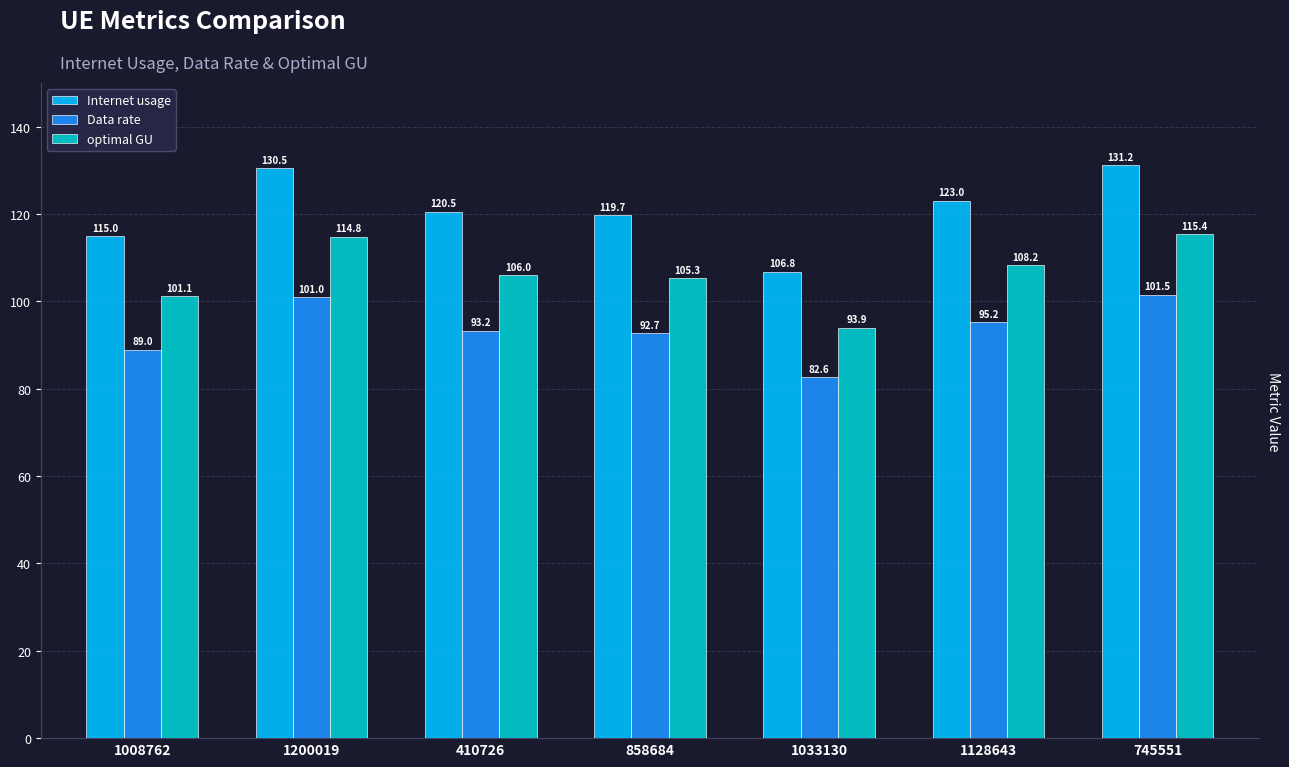

What value does the optimal GU series have at 1128643?

108.2